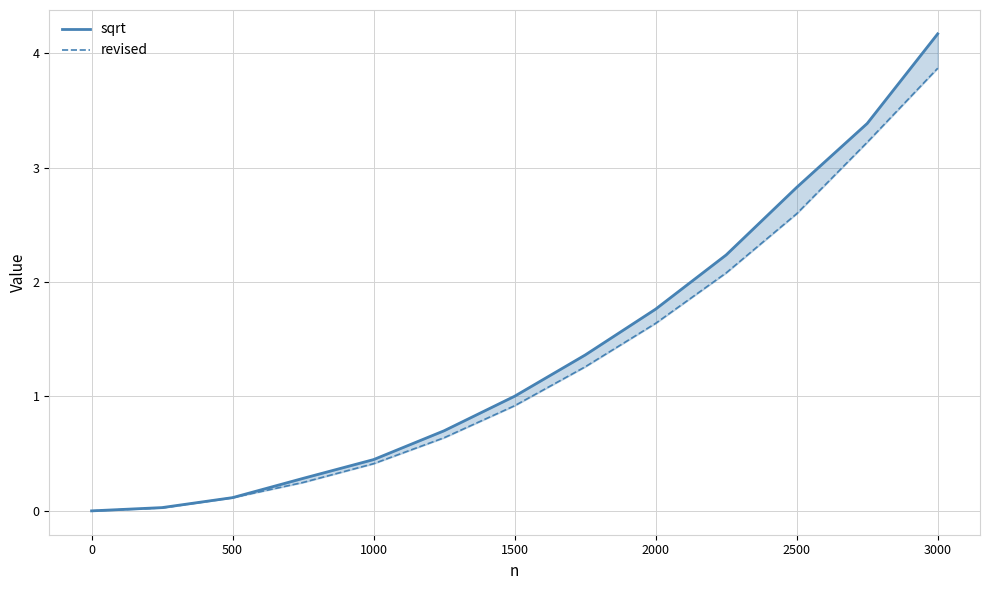

List the series in order of their peak value, highest first.

sqrt, revised